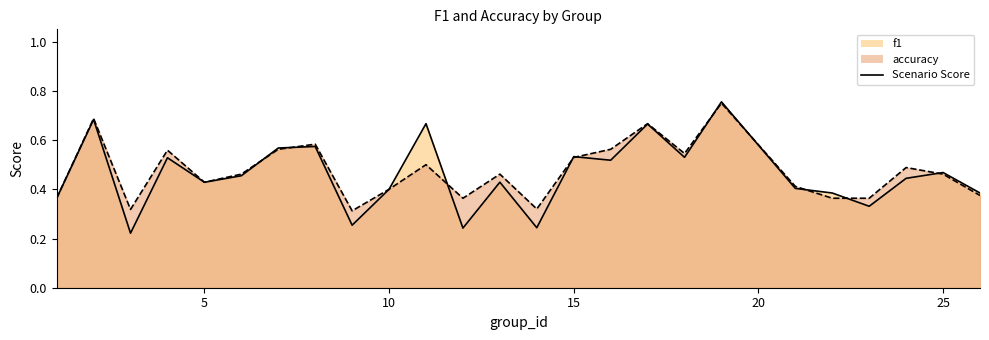

What is the difference between the maximum and minimum values in the f1 series?

0.5